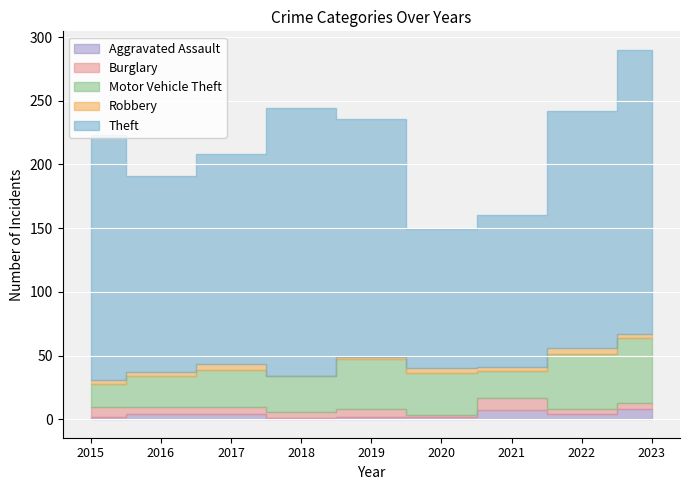

What is the average value of the Burglary series?

6